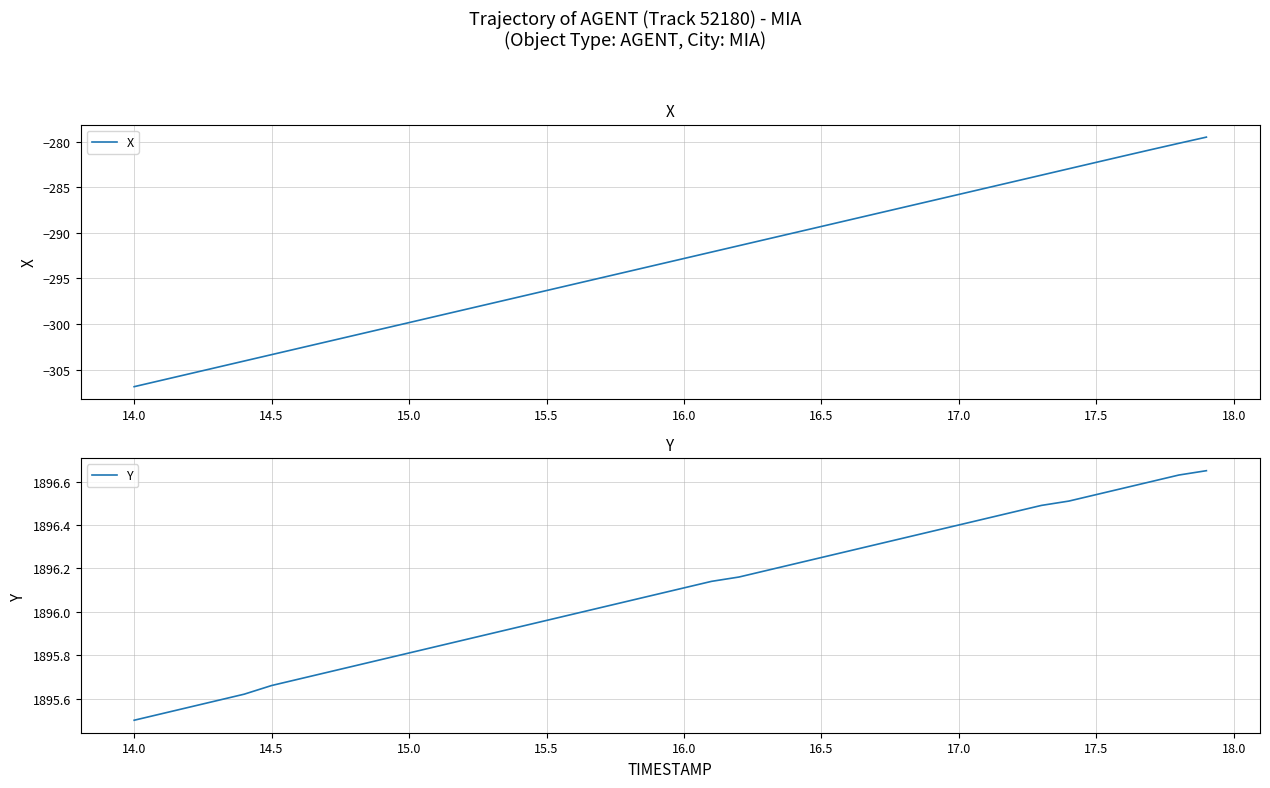

True or false: X has a value of -282.2 at 17.5.

True